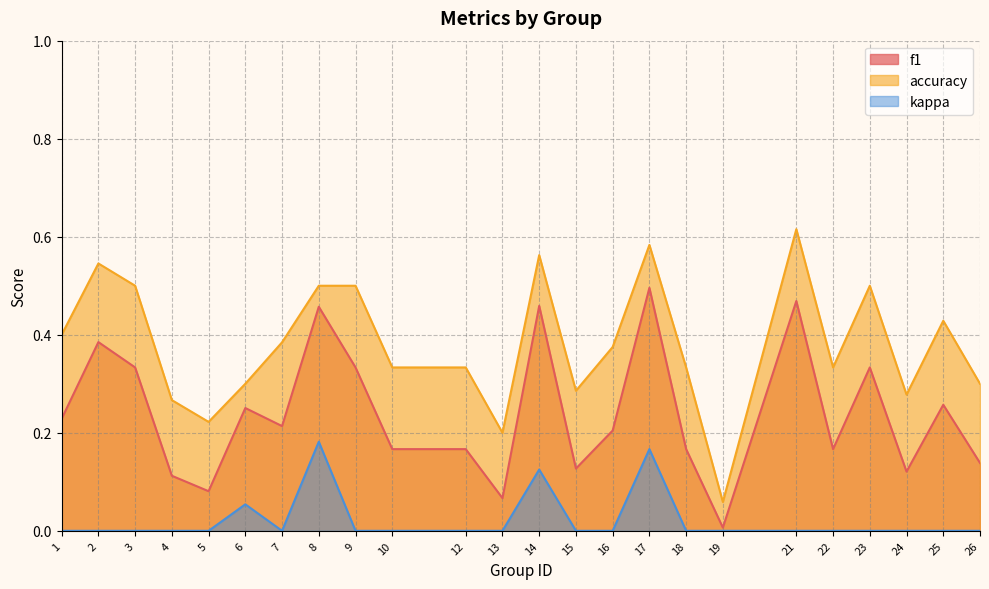

Reading right to left, what are all the values shown in this chart?

f1: 0.1	0.3	0.1	0.3	0.2	0.5	0.0	0.2	0.5	0.2	0.1	0.5	0.1	0.2	0.2	0.3	0.5	0.2	0.3	0.1	0.1	0.3	0.4	0.2
accuracy: 0.3	0.4	0.3	0.5	0.3	0.6	0.1	0.3	0.6	0.4	0.3	0.6	0.2	0.3	0.3	0.5	0.5	0.4	0.3	0.2	0.3	0.5	0.5	0.4
kappa: 0.0	0.0	0.0	0.0	0.0	0.0	0.0	0.0	0.2	0.0	0.0	0.1	0.0	0.0	0.0	0.0	0.2	0.0	0.1	0.0	0.0	0.0	0.0	0.0